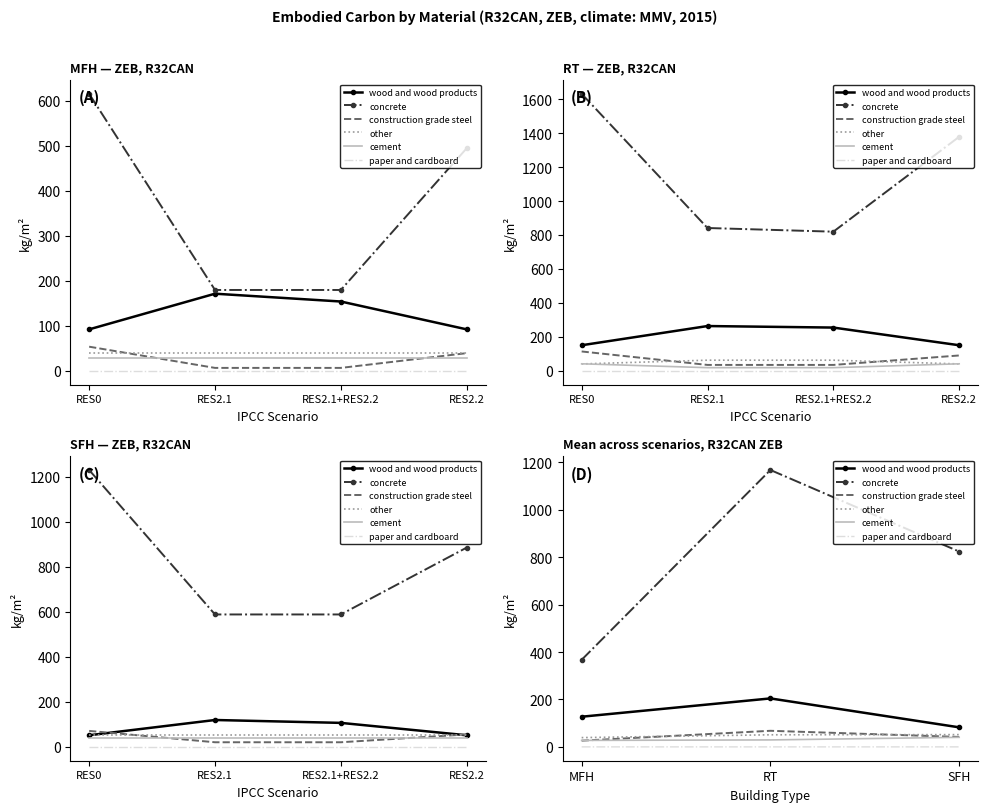

What is the difference between the maximum and minimum values in the construction grade steel series?

41.6